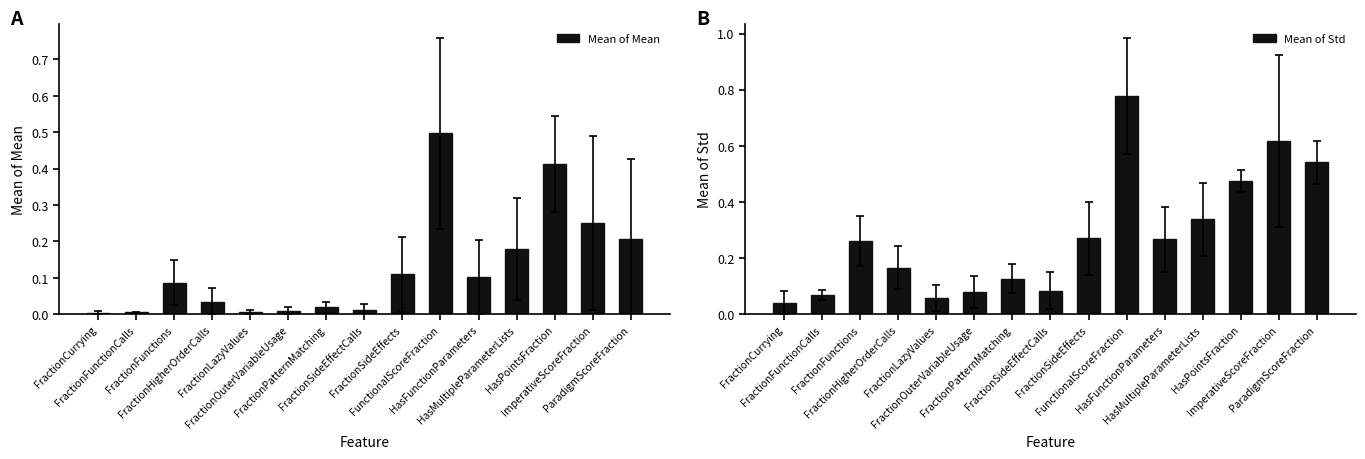

Which category has the highest value in the Mean of Std series?

FunctionalScoreFraction